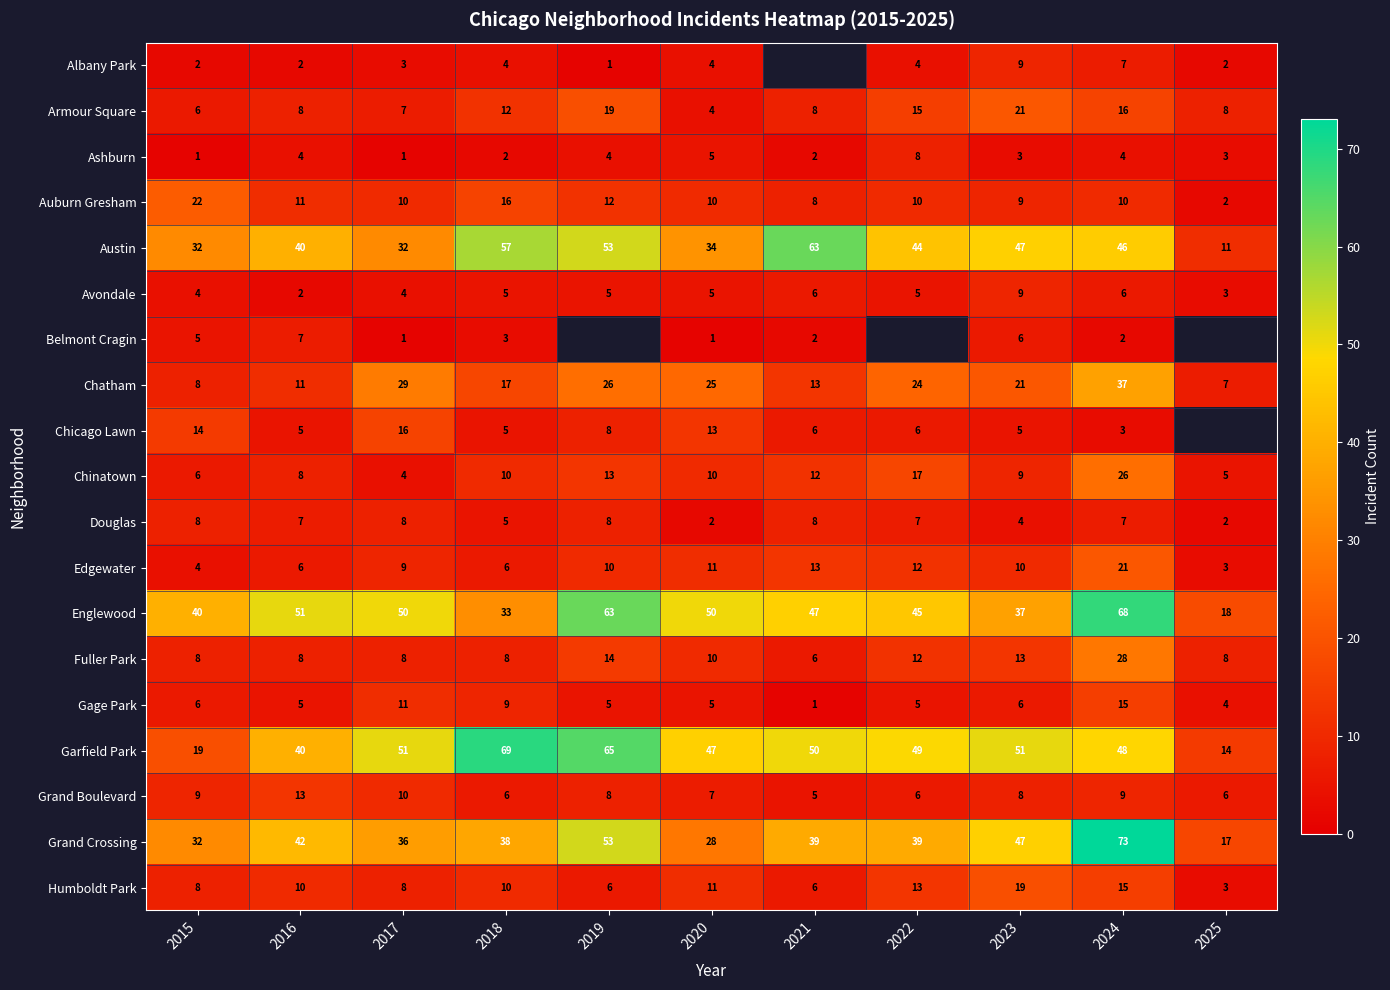

Count the Grand Boulevard values in the range 6 to 9.

8